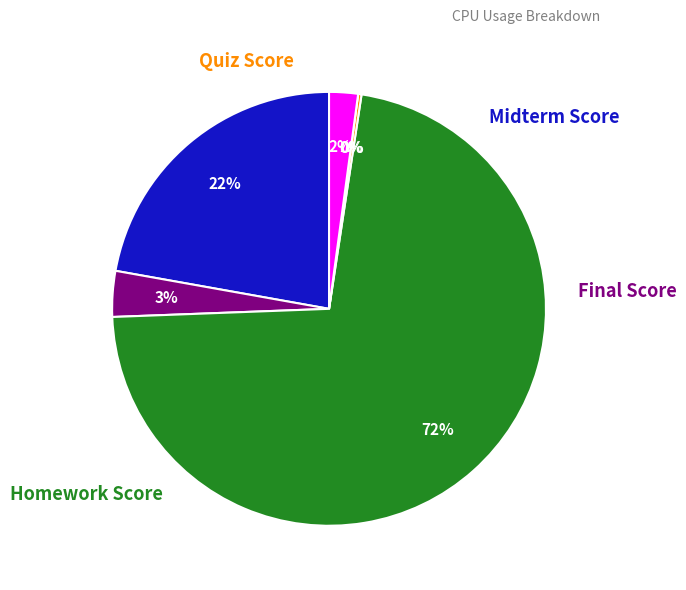

To the nearest percent, what is the average slice percentage?

17%